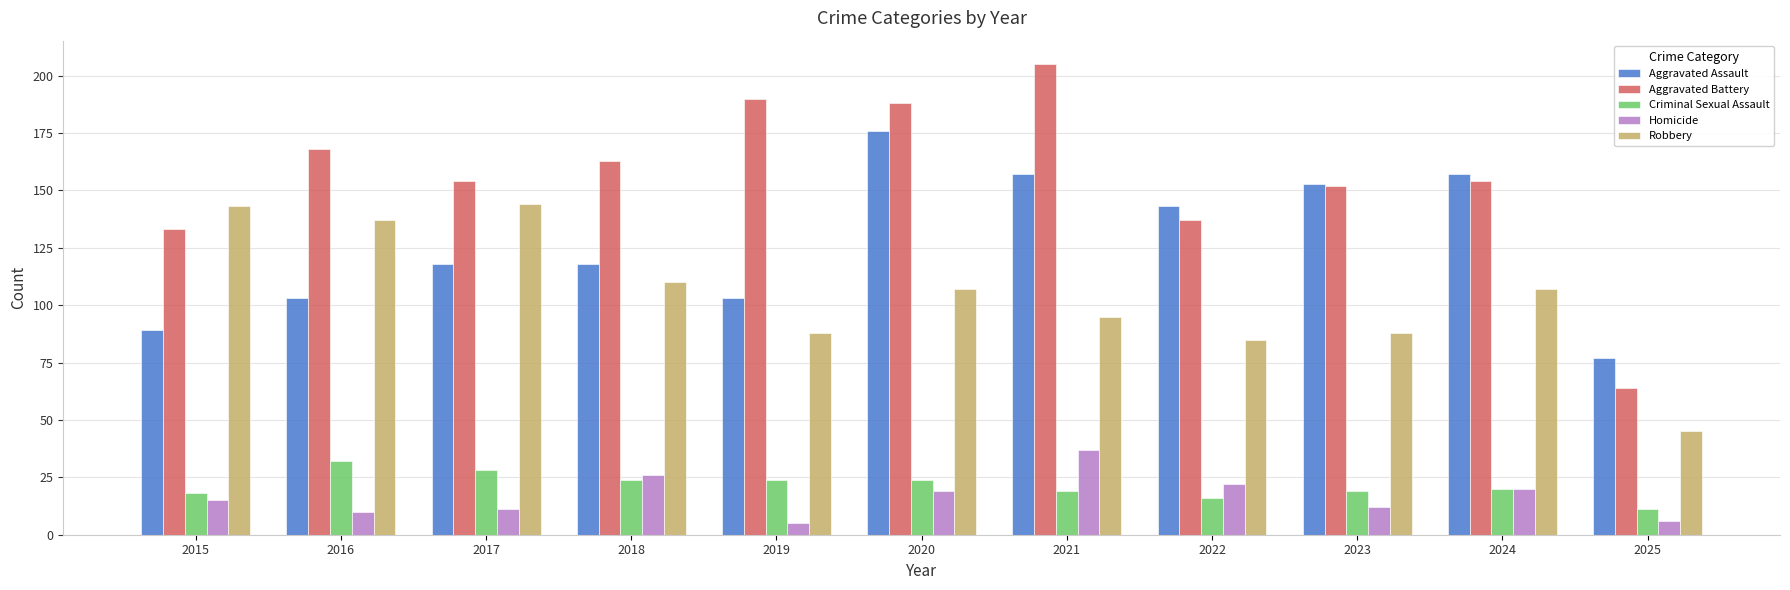

Which category has the highest value across all series?

2021